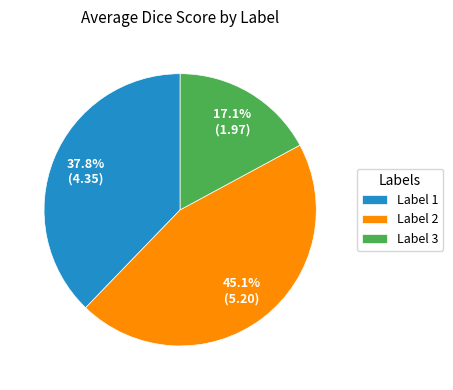

Between Label 3 and Label 1, which is larger?

Label 1